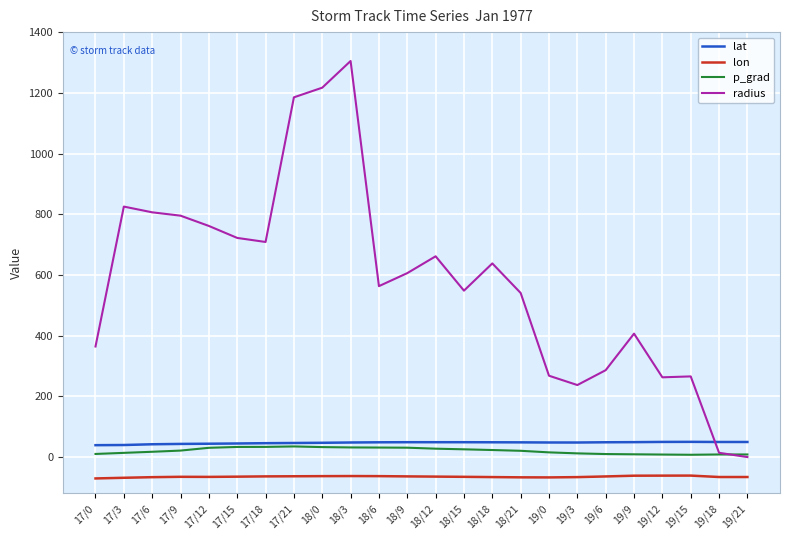

Is it true that lon equals -61.0 at 19/15?

True